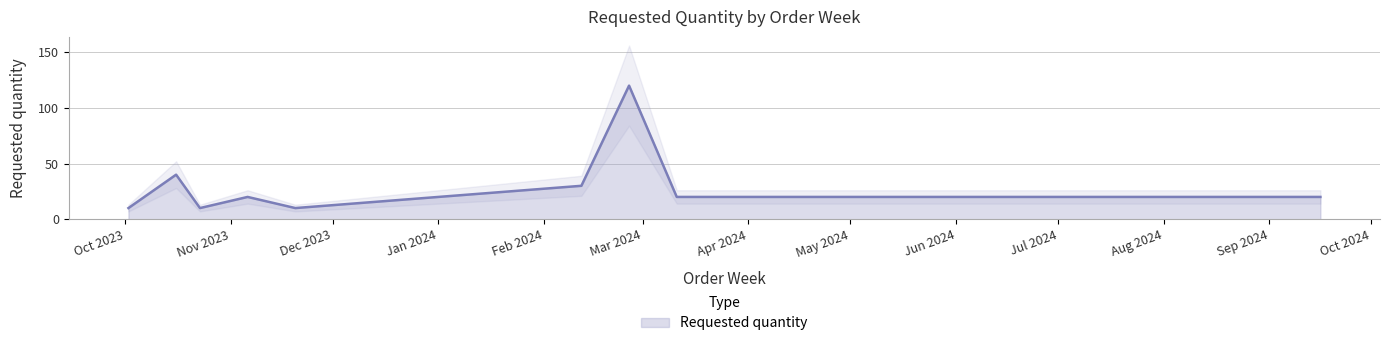

Rank the categories by value from highest to lowest.

2024-02-26, 2023-10-16, 2024-02-12, 2023-11-06, 2024-03-11, 2024-09-16, 2023-10-02, 2023-10-23, 2023-11-20